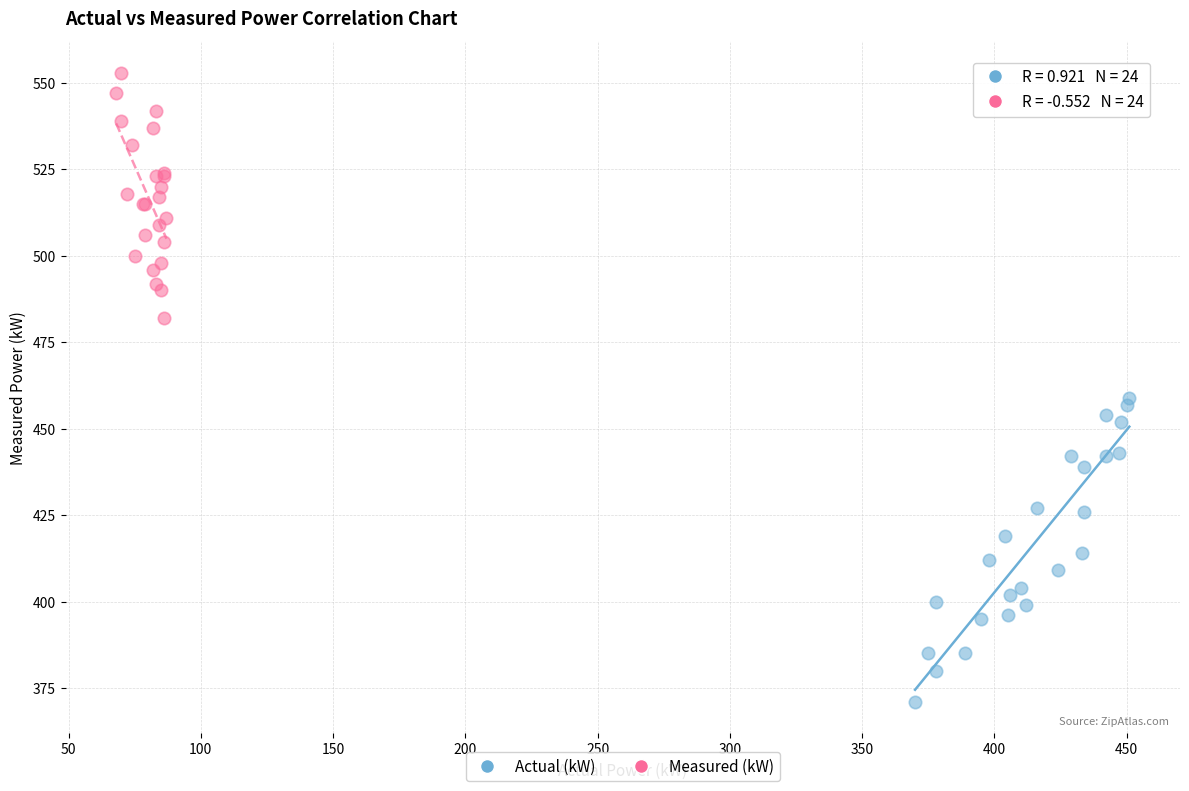

Which series reaches the minimum Y coordinate?

Actual (kW)